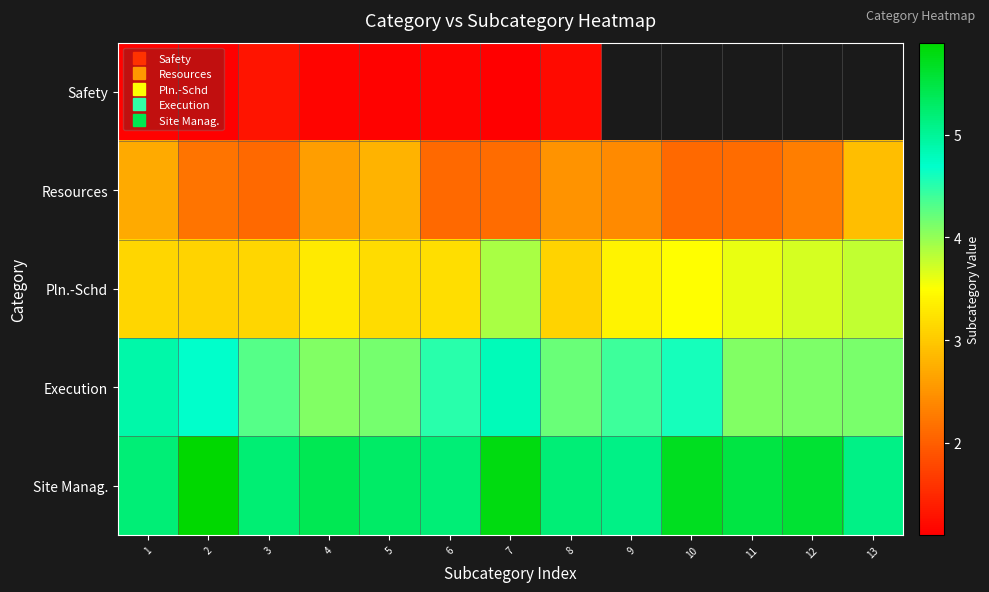

Is it true that Safety equals 0.7 at 5?

False